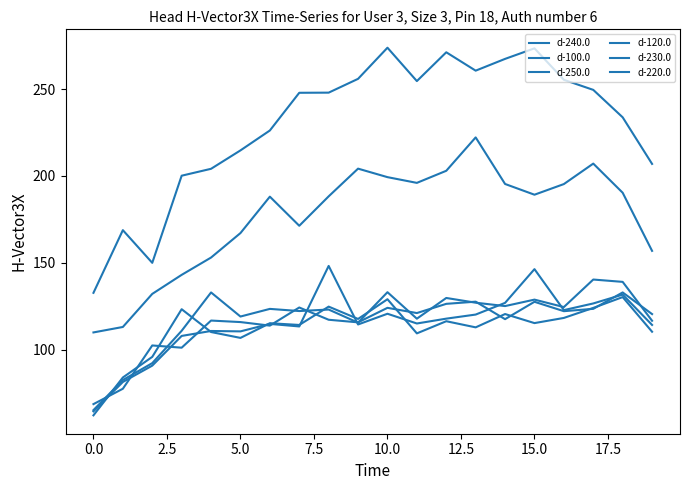

Which series has the widest spread of values?

d-100.0